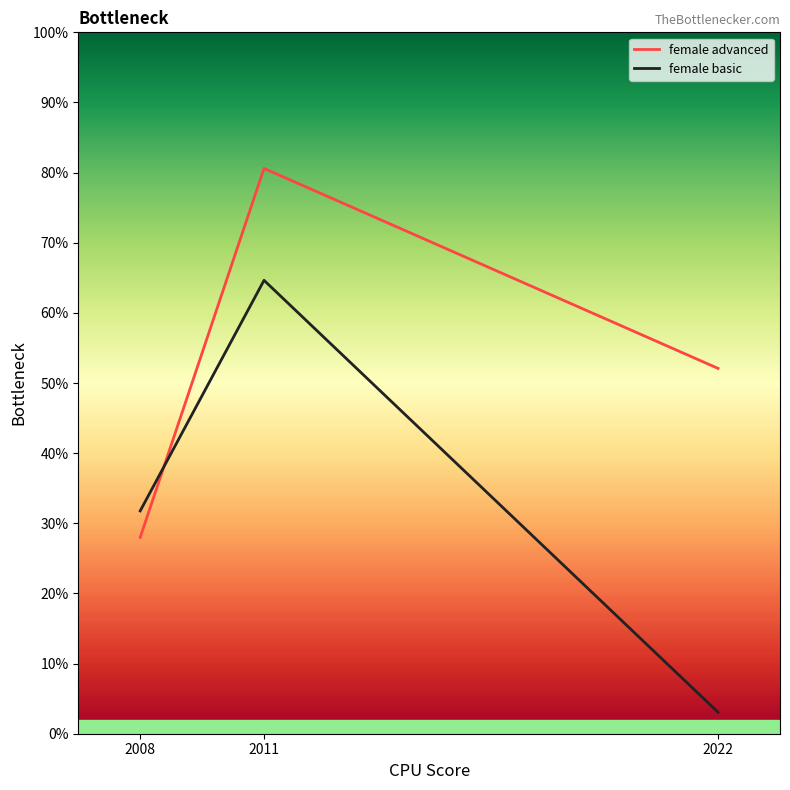

What are all the series names shown in the legend?

female advanced, female basic